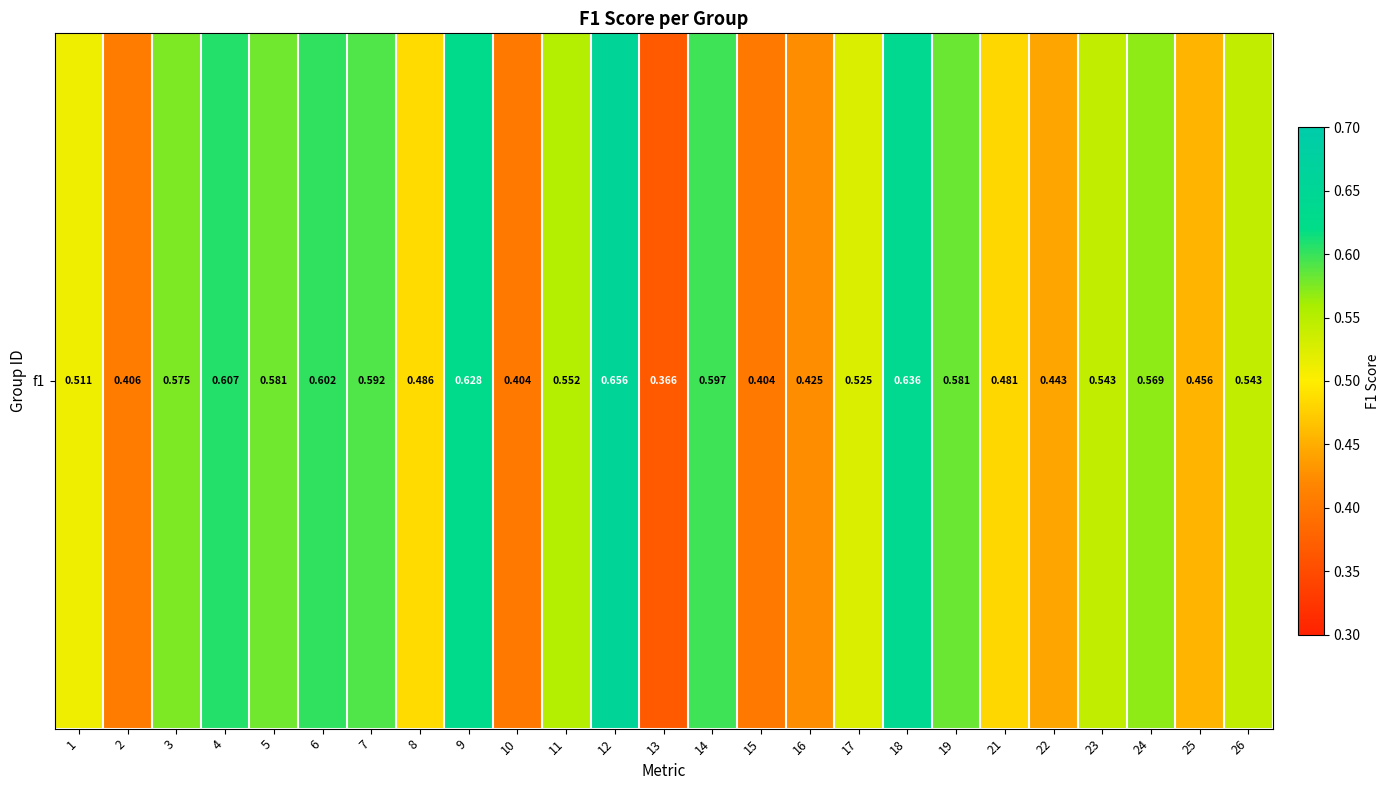

At which category does the chart reach its peak across all series?

12